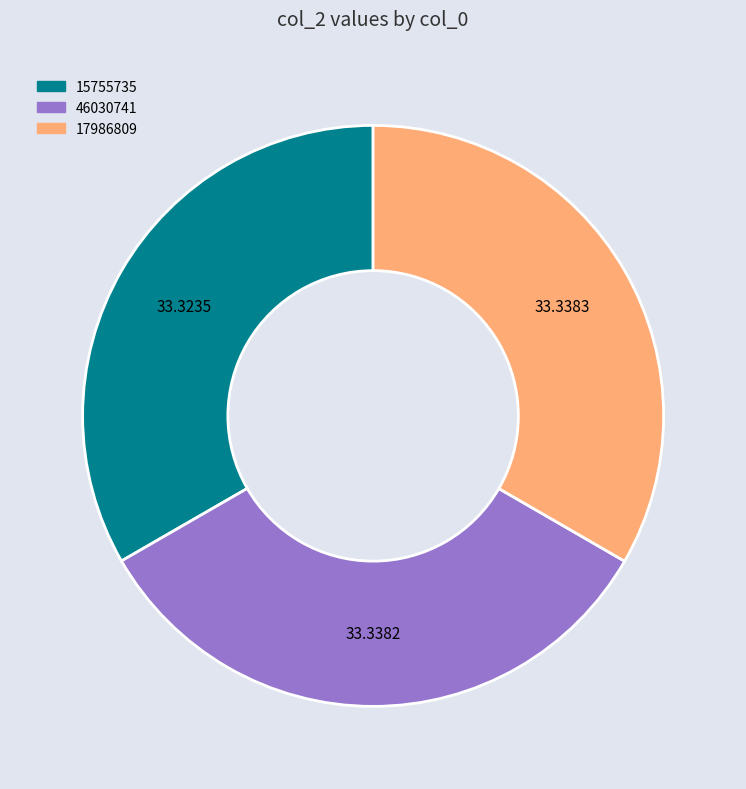

True or false: 17986809 accounts for 25% of the total.

False